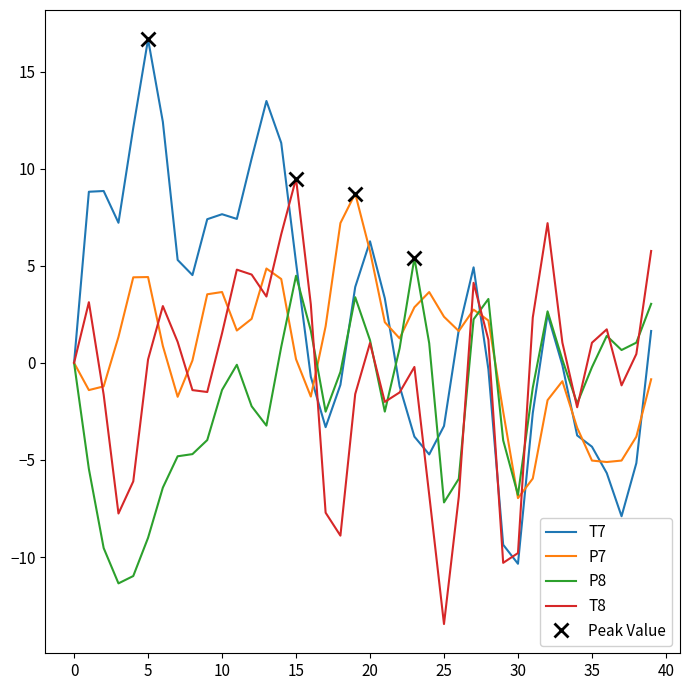

Which series has the largest total across all categories?

T7